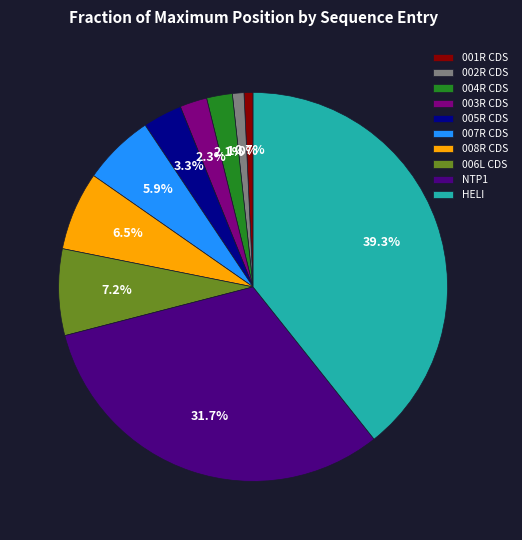

The HELI slice represents 32% of the pie. True or false?

False